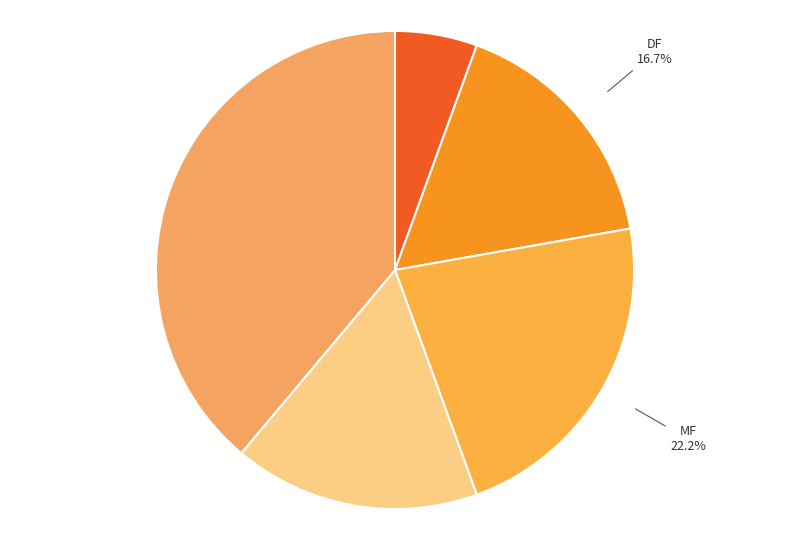

Is the sum of GK and FW greater than half?

No